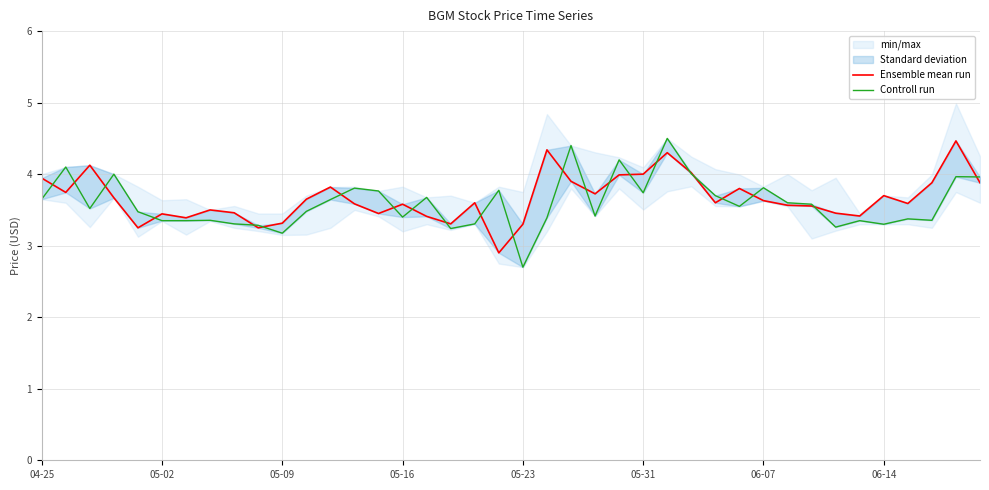

The Ensemble mean run series shows 1.8 at 06-14. True or false?

False